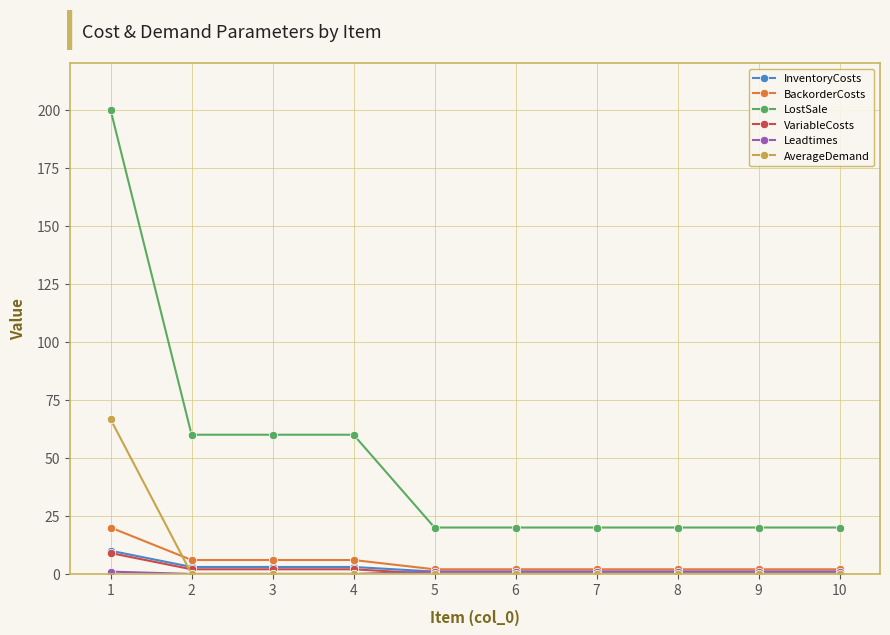

What is the value of the BackorderCosts point at the 1st from the left?

20.0